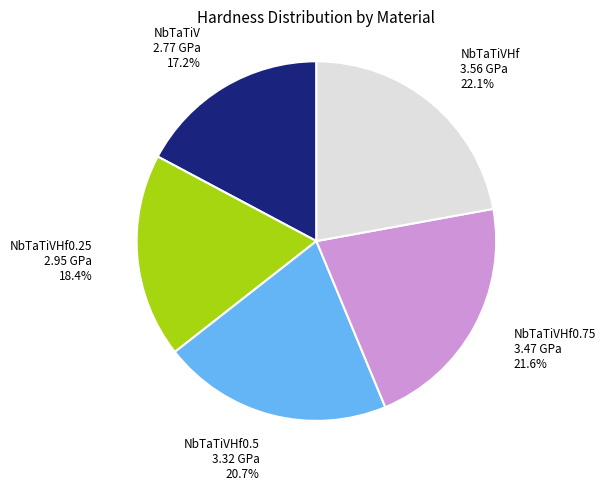

How many slices are in this pie chart?

5